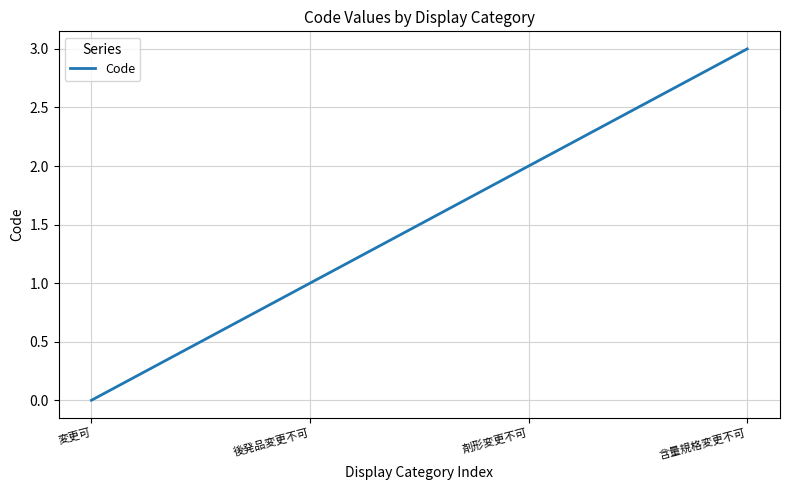

At which category does the chart reach its minimum across all series?

変更可